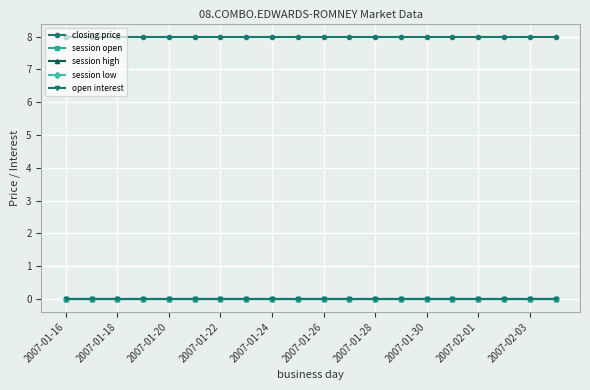

Which label corresponds to the smallest value in the chart?

2007-01-16